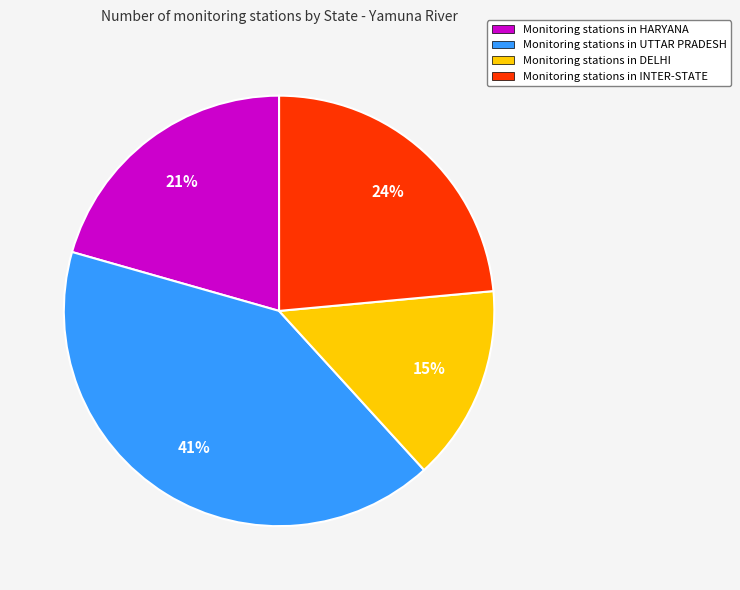

Is there any slice that represents more than half of the pie?

No